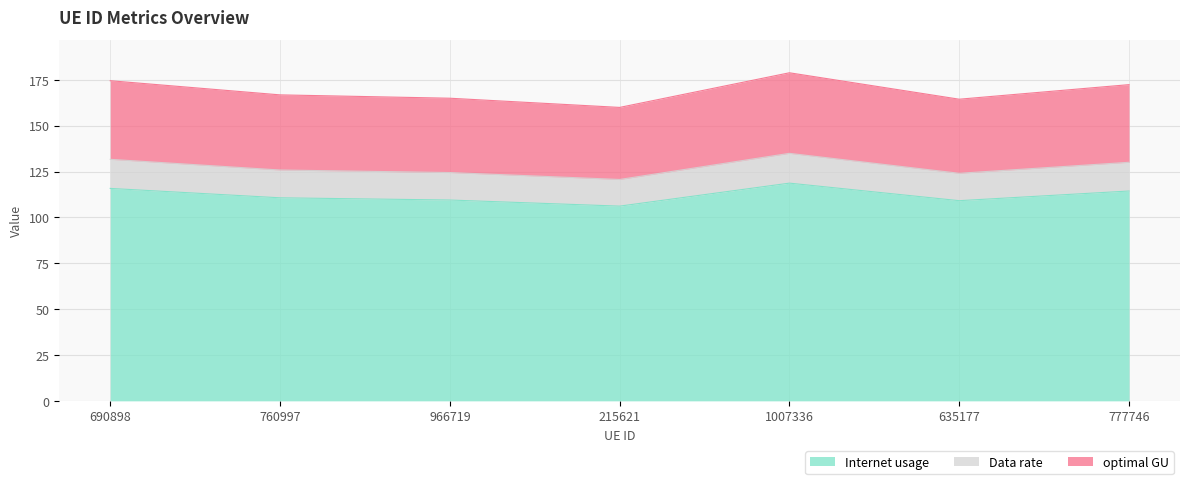

The optimal GU series shows 212.1 at 215621. True or false?

False